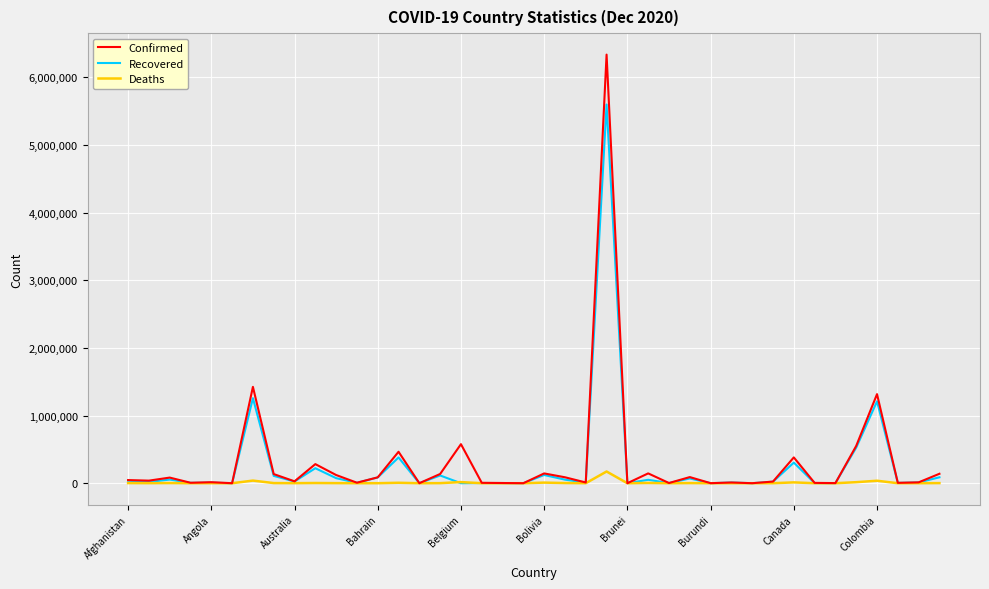

True or false: Deaths has more than 0 points higher than both neighbors.

True